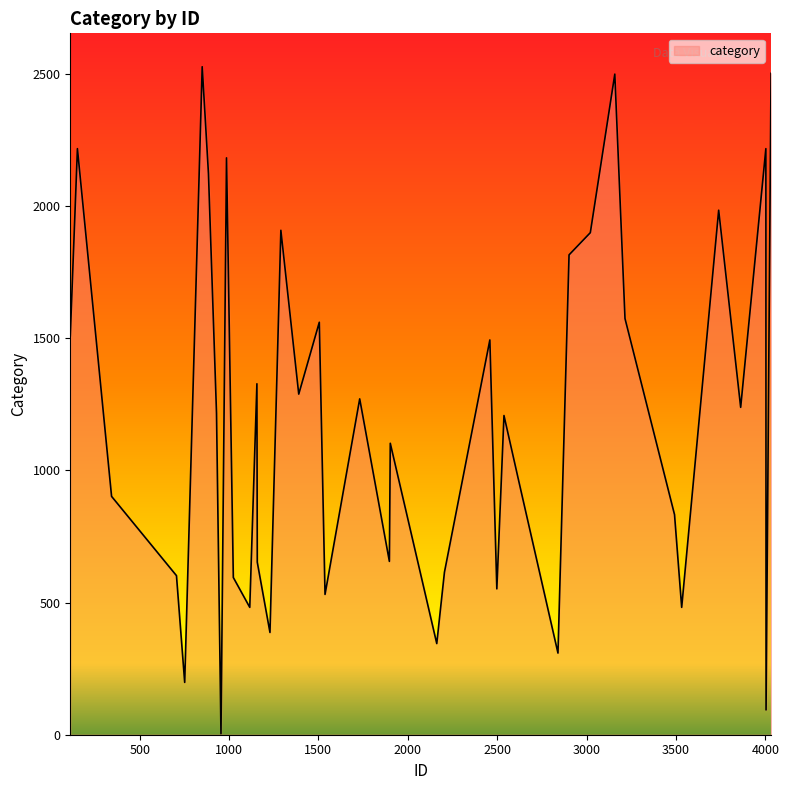

What is the sum of all values?

47874